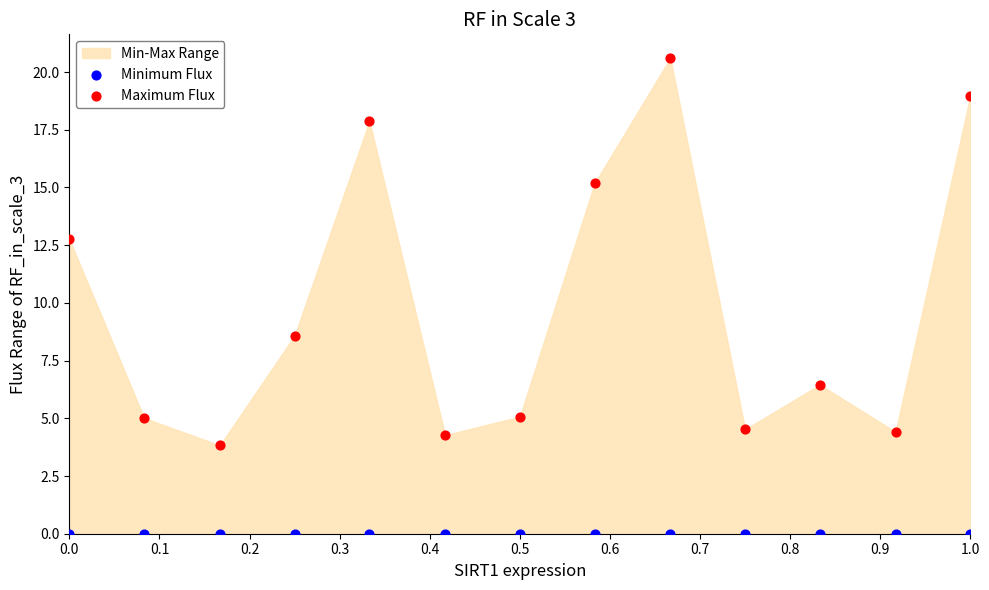

In the Maximum Flux series, what Y value is closest to 12?

12.7